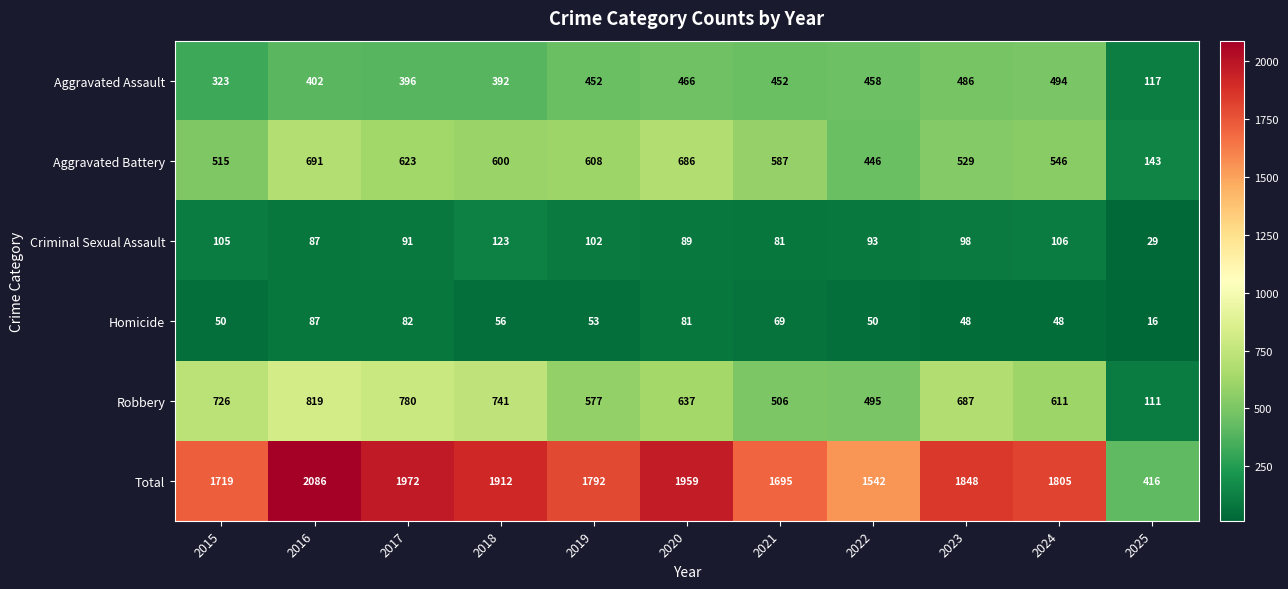

How many data points does each series have?

11